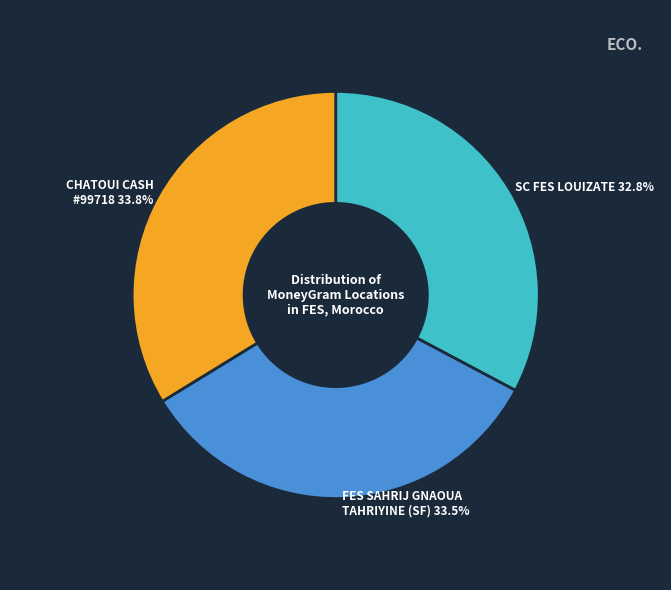

Combined, do SC FES LOUIZATE and CHATOUI CASH #99718 account for over 50%?

Yes